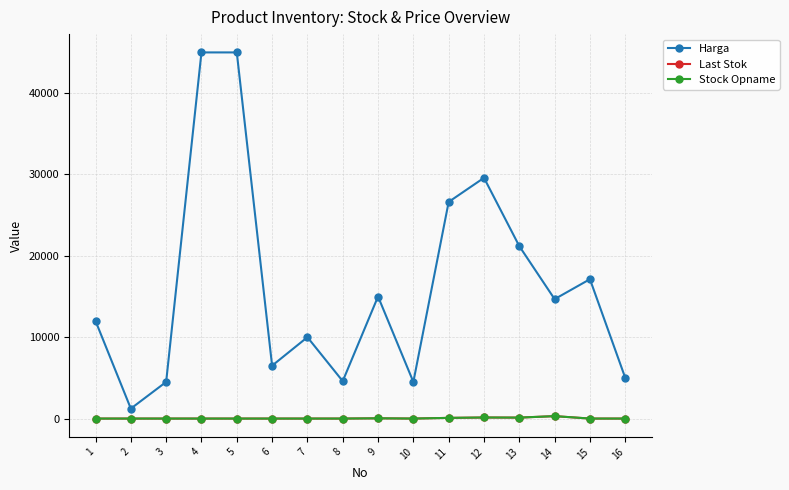

What is the difference between the Last Stok values at 3 and 9?

31